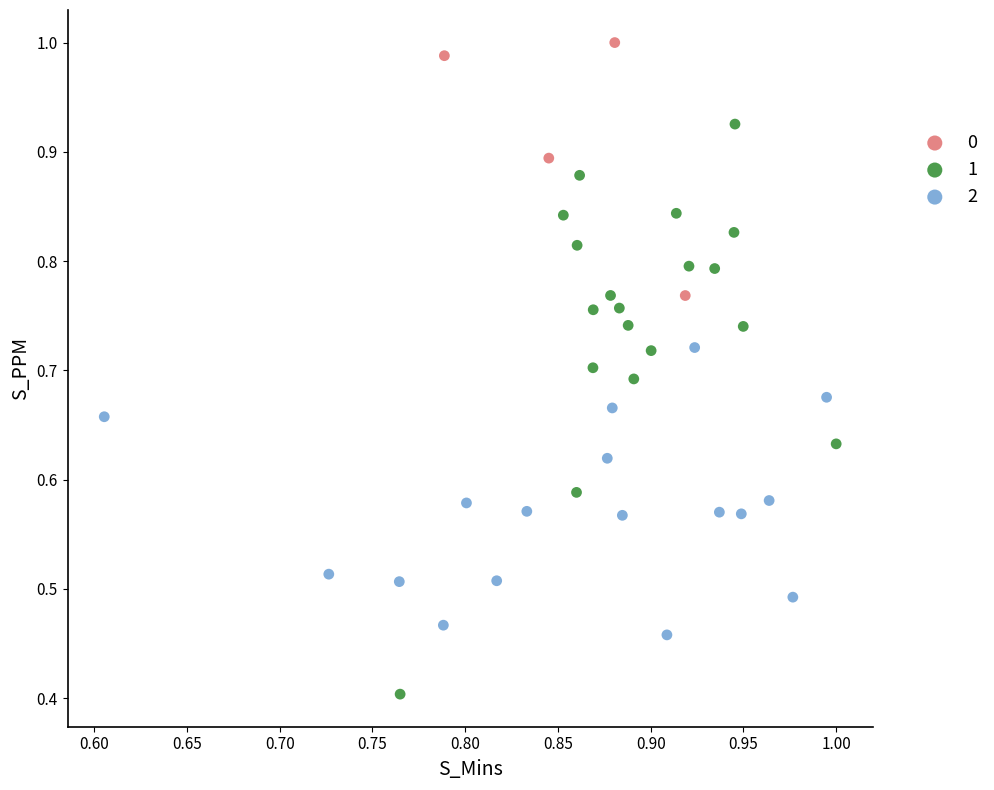

Which series contains the highest Y value?

0